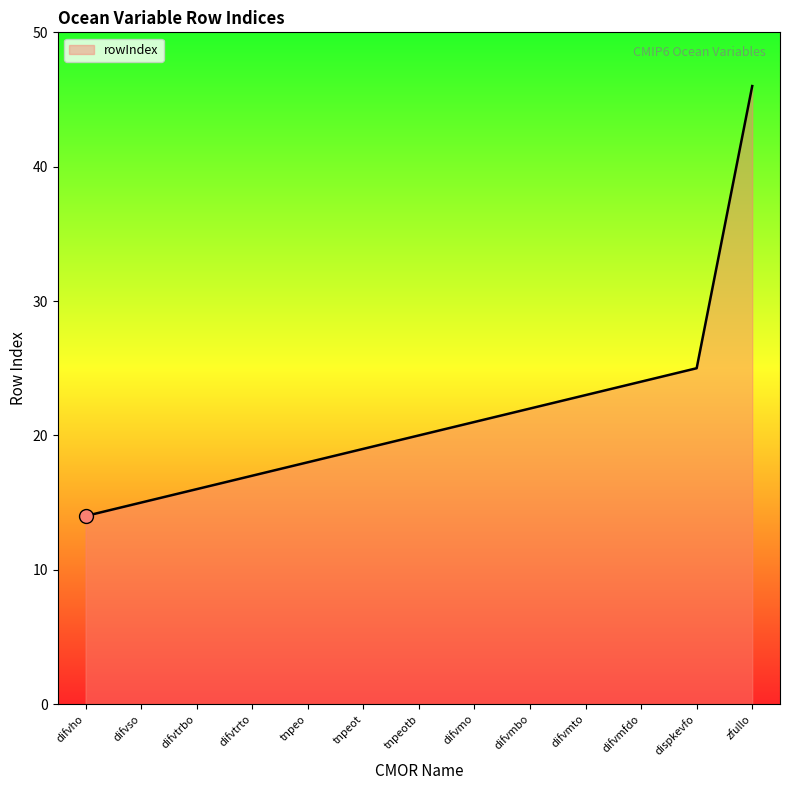

What is the difference between the maximum and minimum values?

32